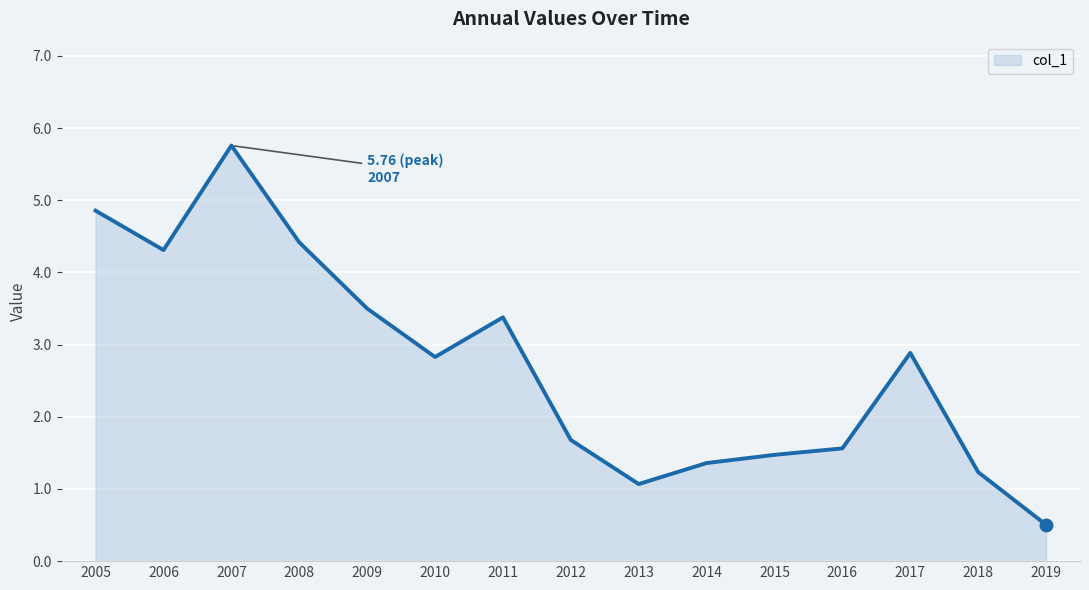

How many data points does each series have?

15